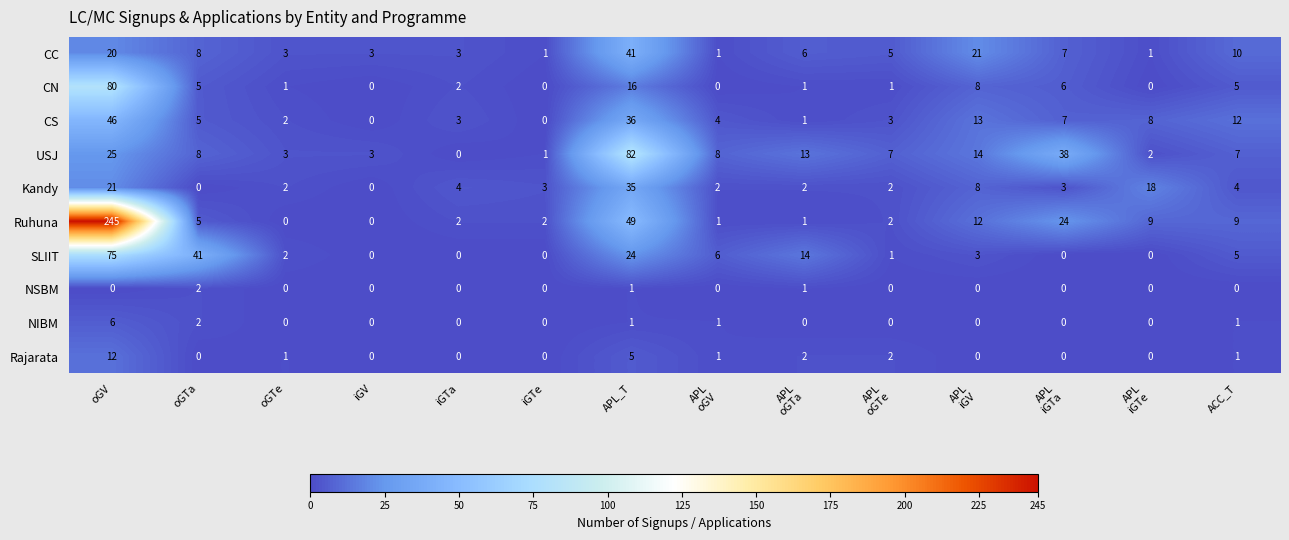

The value of NIBM at oGTa is 2. True or false?

True